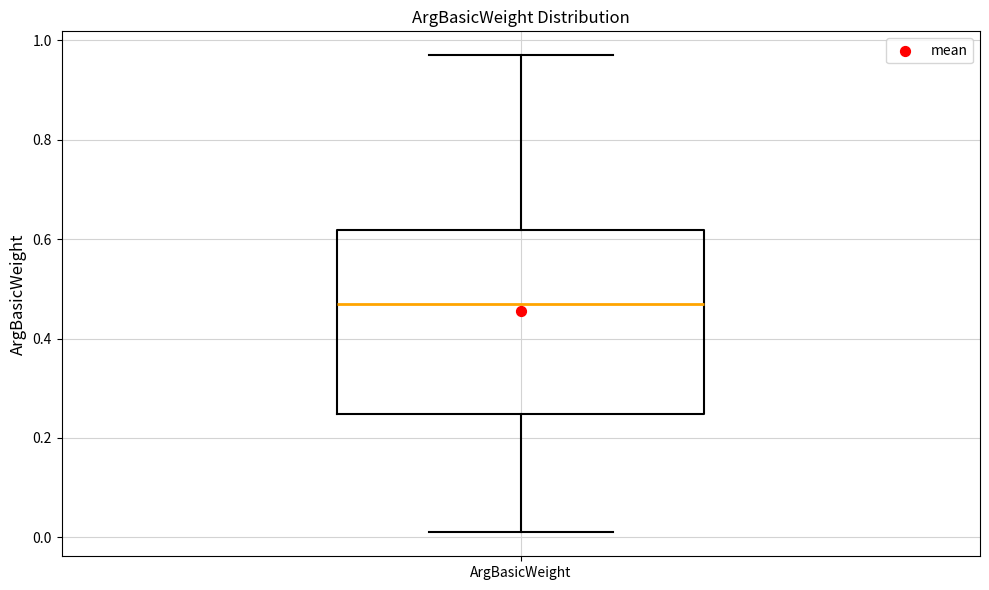

Where does the median line of the box for ArgBasicWeight sit on the y-axis? The values are not printed on the chart, so give them approximately, as read against the axis.

0.48